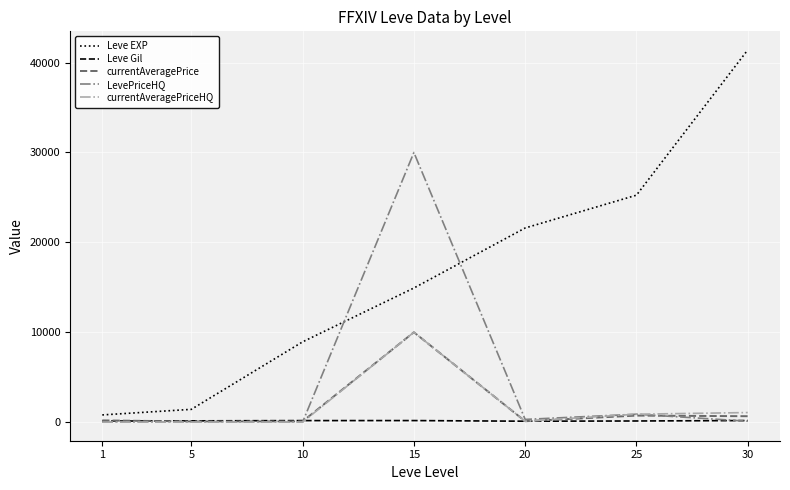

Which series has the largest total across all categories?

Leve EXP